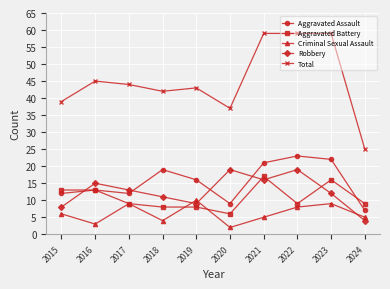

Reading left to right, list all the values displayed in this chart.

Aggravated Assault: 12	13	12	19	16	9	21	23	22	7
Aggravated Battery: 13	13	9	8	8	6	17	9	16	9
Criminal Sexual Assault: 6	3	9	4	10	2	5	8	9	5
Robbery: 8	15	13	11	9	19	16	19	12	4
Total: 39	45	44	42	43	37	59	59	59	25